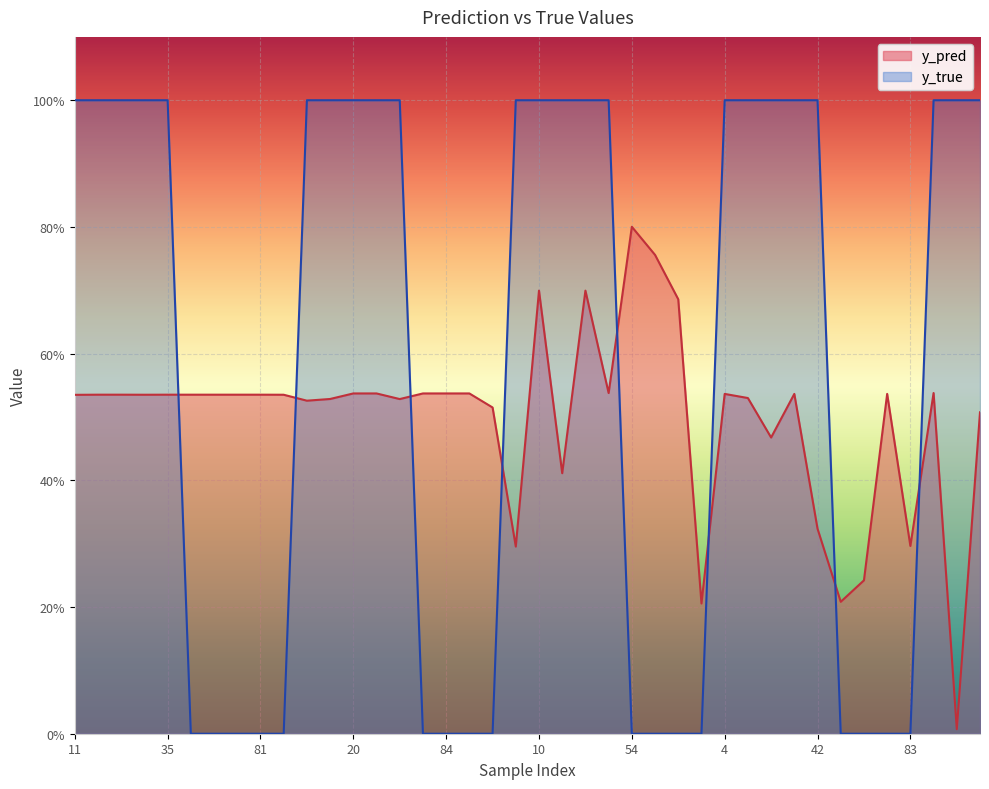

The y_pred series shows 0.5 at 22. True or false?

True